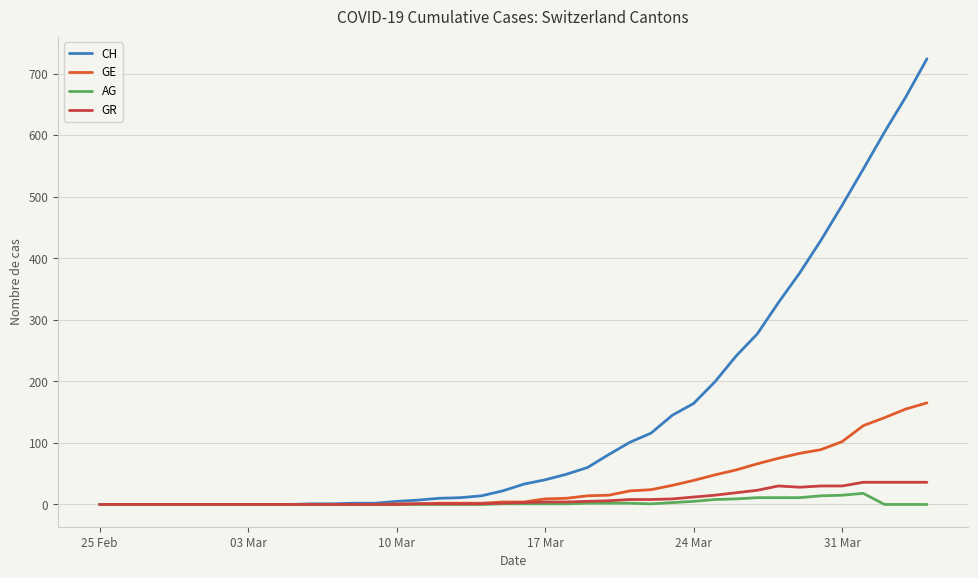

What is the highest value of the CH series?

724